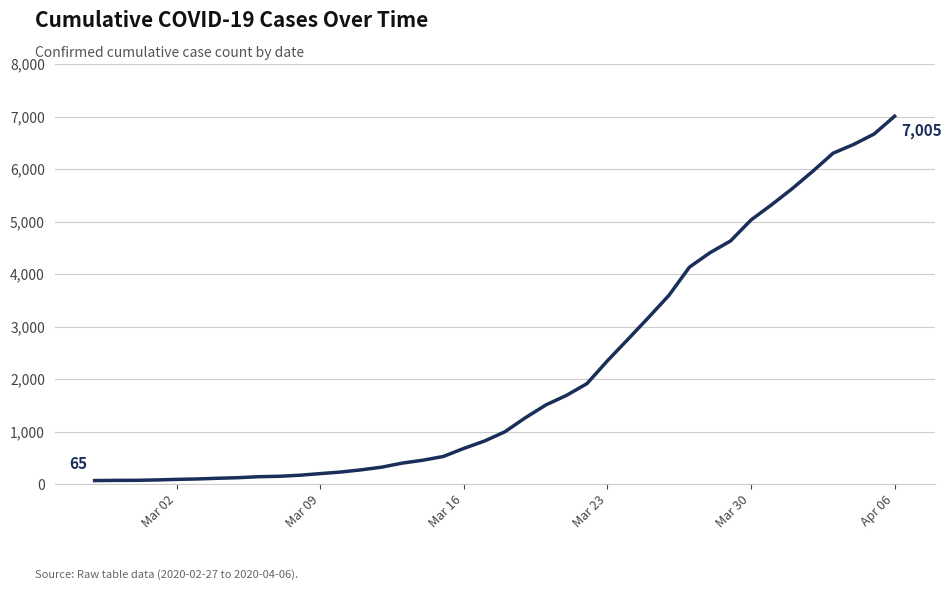

What is the difference between the maximum and minimum values?

6940